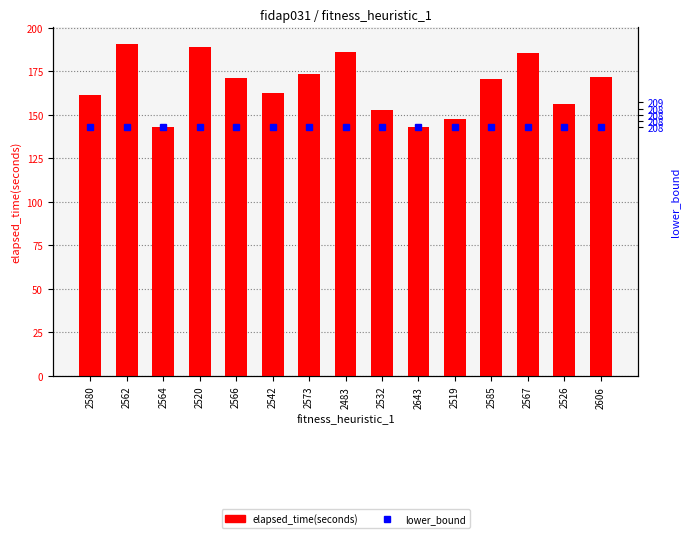

What is the sum of the lower_bound values at 2542 and 2519?

285.5